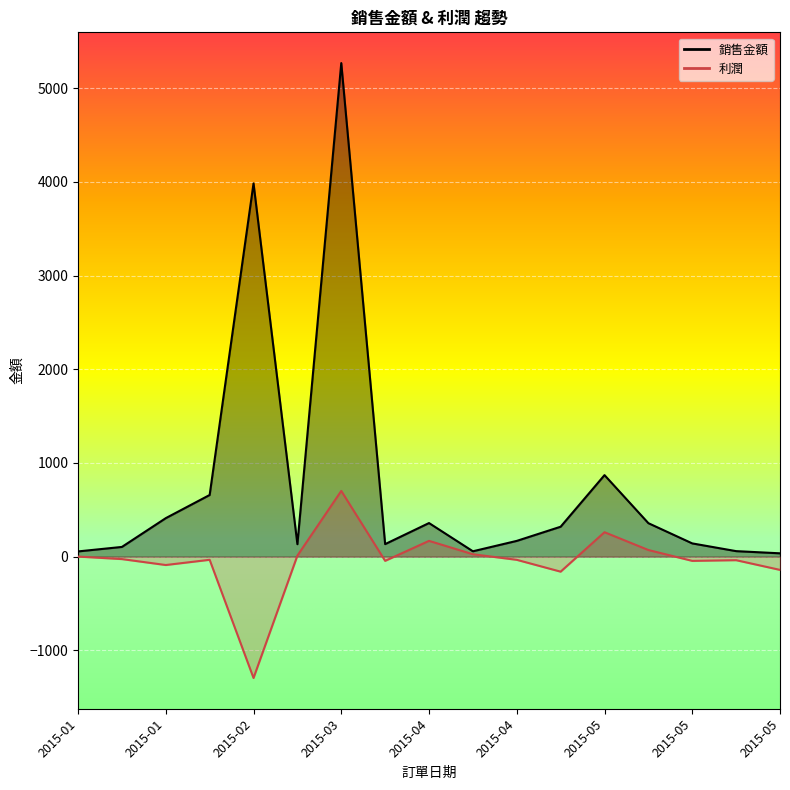

Reading left to right, extract all data points from this chart.

銷售金額_line: 55.9	103.8	411.0	658.1	3983.6	133.1	5267.8	133.9	358.7	57.4	168.3	319.5	870.2	357.3	141.5	59.0	35.7
利潤_line: 0.9	-26.0	-89.2	-33.5	-1294.9	11.0	701.6	-44.7	168.6	25.8	-33.8	-160.1	260.8	70.8	-45.0	-37.6	-141.2